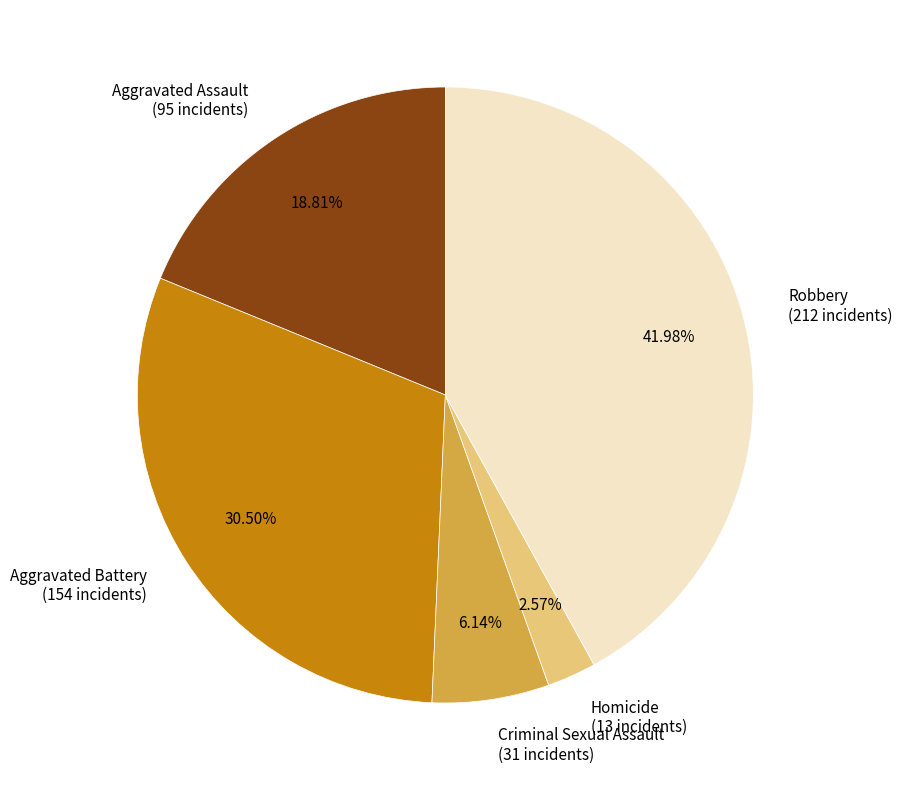

How many slices are in this pie chart?

5